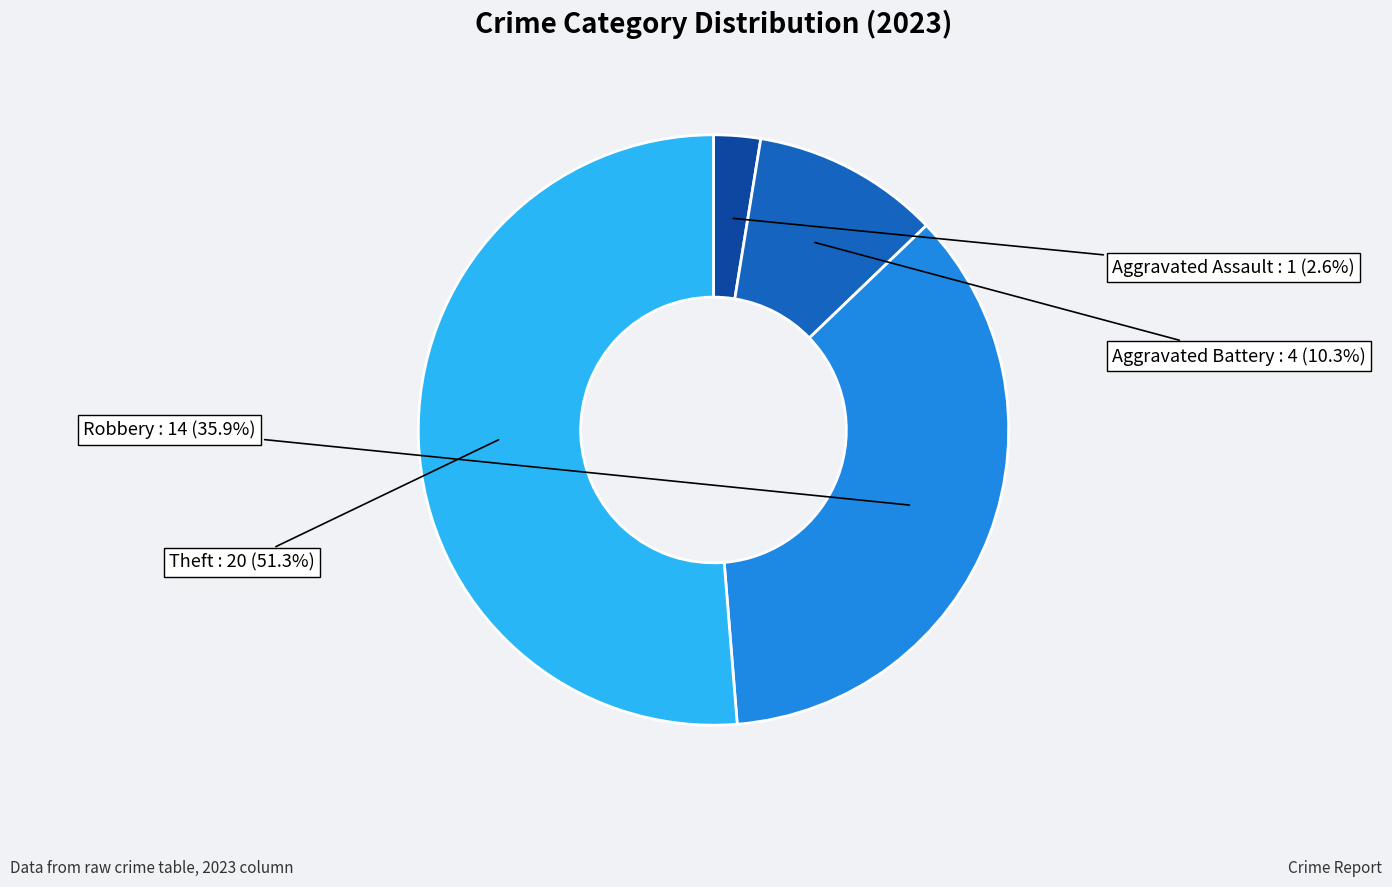

Approximately how many times larger is the value at Robbery compared to Theft?

0.7